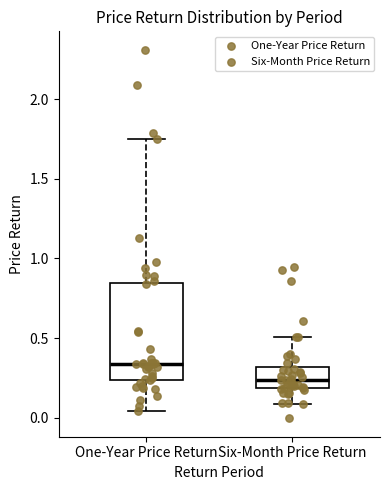

Reading left to right, transcribe this box plot: for each box, give where its median line is, the range the box spans, and where its two whiskers end, as read against the y-axis. The values are not printed on the chart, so give them approximately, as read against the axis.

One-Year Price Return: median 0.35, box 0.25 to 0.85, whiskers 0.05 to 1.75
Six-Month Price Return: median 0.25, box 0.20 to 0.30, whiskers 0.10 to 0.50